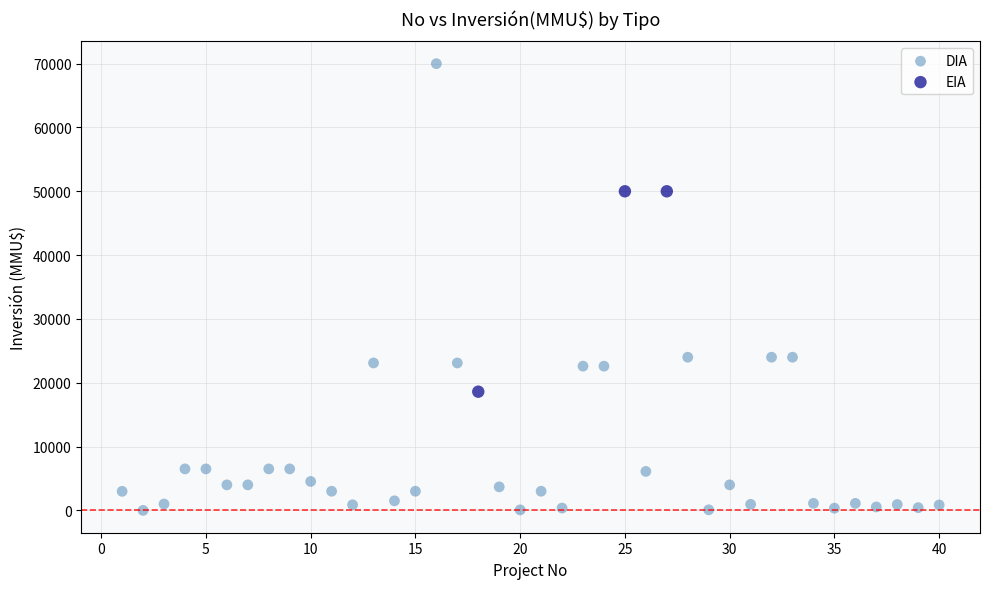

Which series has the widest spread of Y values?

DIA